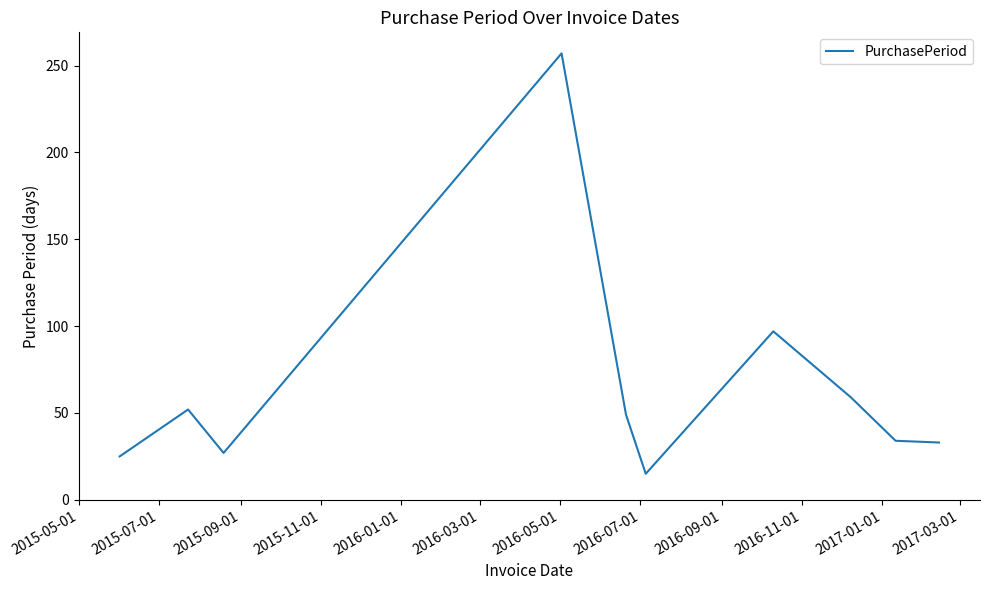

What is the smallest value displayed?

15